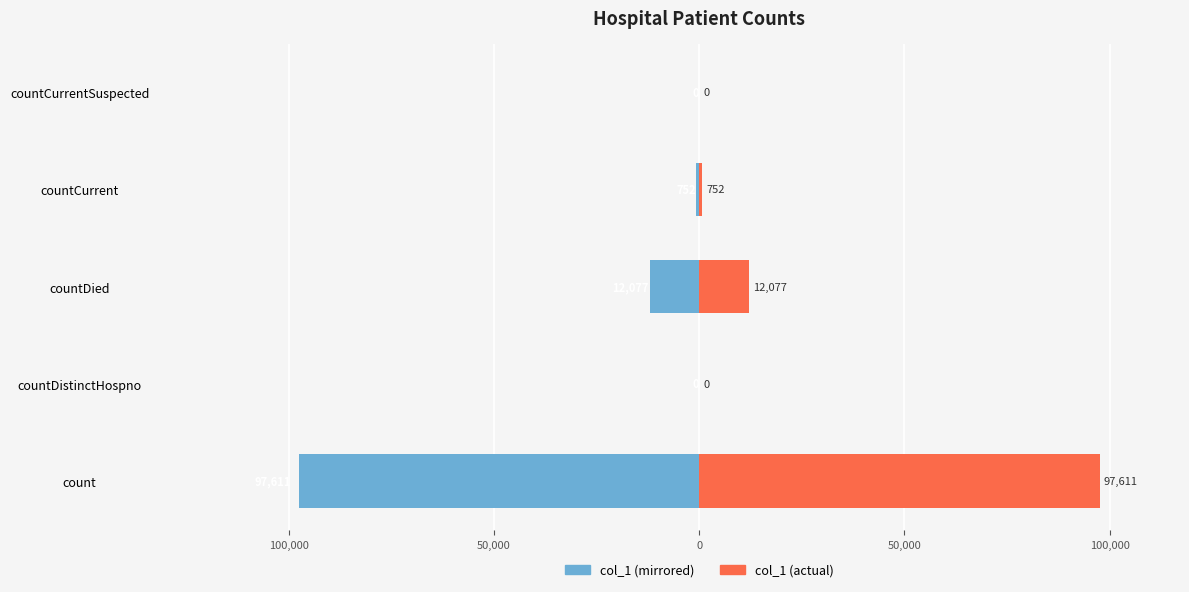

Rank the series by their average value, from highest to lowest.

col_1 (right), col_1 (left)